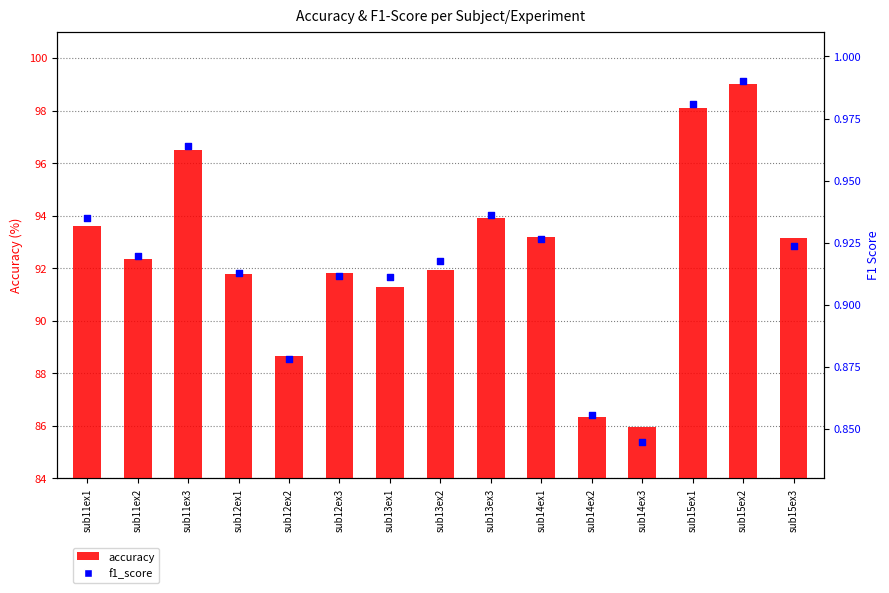

Is the value of accuracy at sub11ex2 greater than the value of f1_score at sub11ex3?

Yes